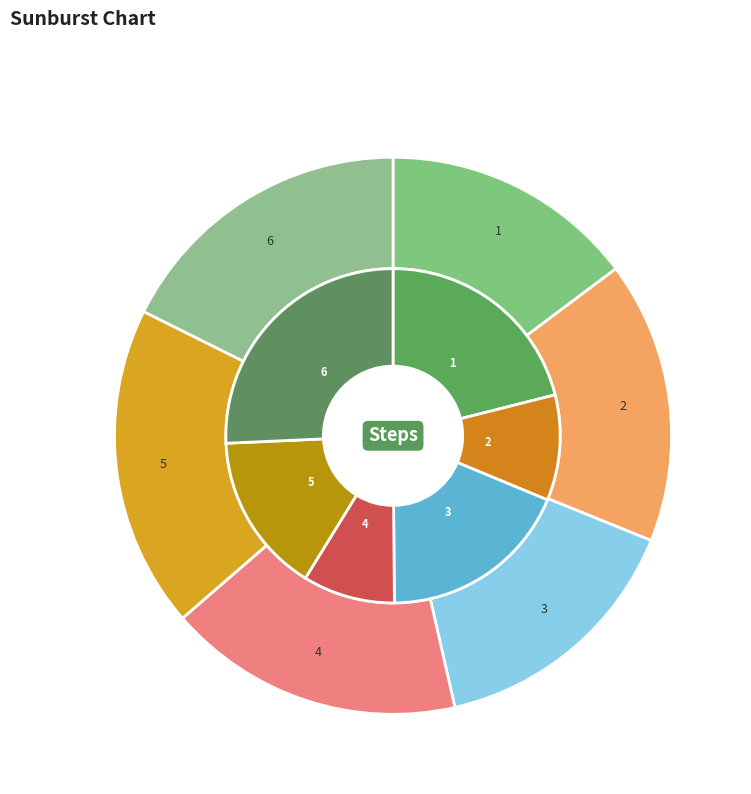

Is 4 the majority of the pie?

No